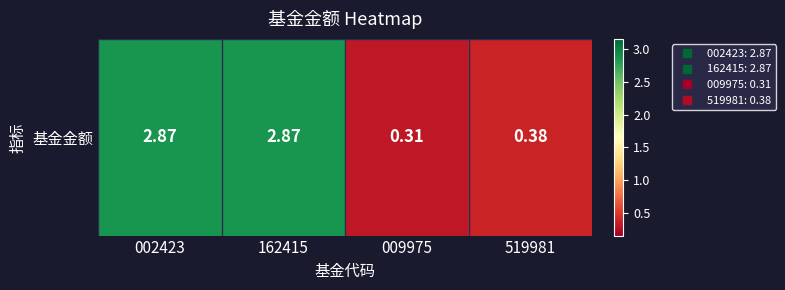

Rank the categories by value from lowest to highest.

009975, 519981, 002423, 162415